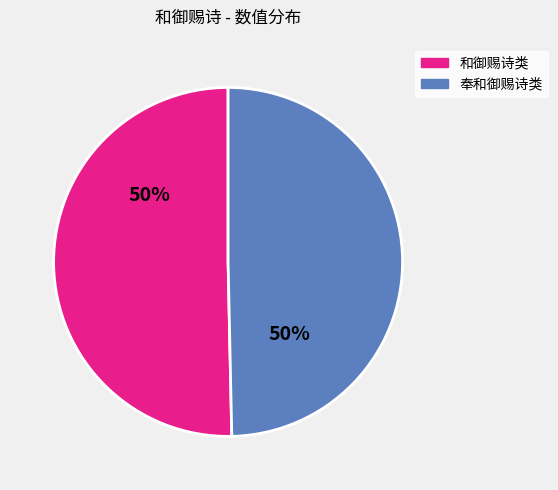

Is it true that 奉和御赐诗类 is 38% of the pie?

False